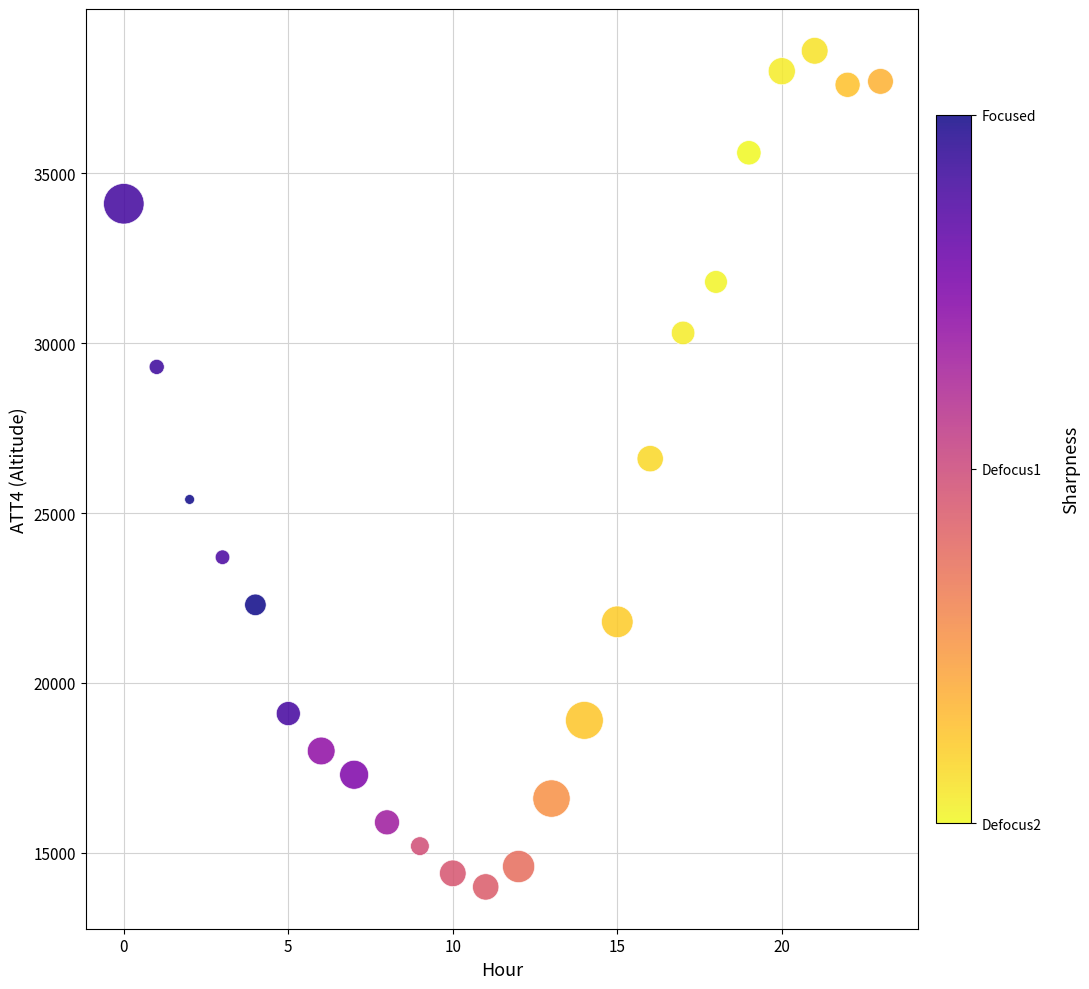

What is the range of Y values (max minus min)?

24600